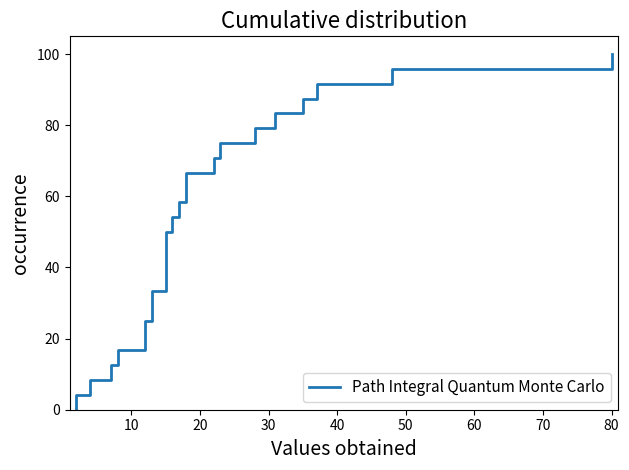

Reading left to right, list all the values displayed in this chart.

0.0	4.2	8.3	12.5	16.7	20.8	25.0	29.2	33.3	37.5	41.7	45.8	50.0	54.2	58.3	62.5	66.7	70.8	75.0	79.2	83.3	87.5	91.7	95.8	100.0